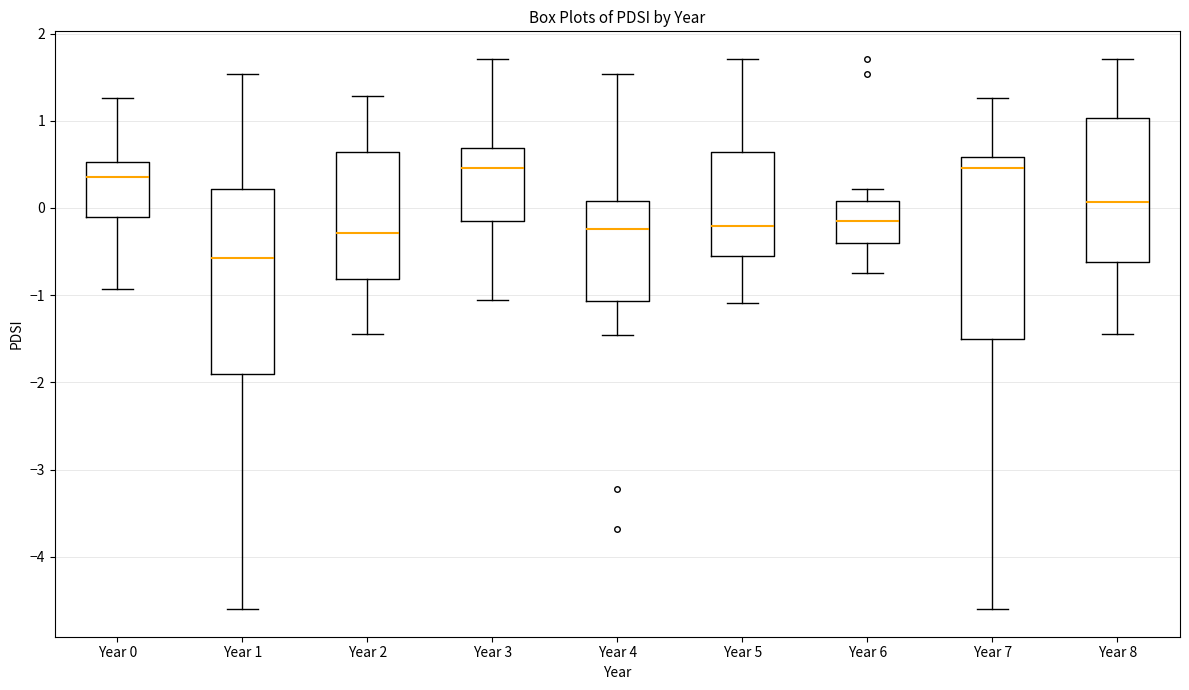

Which box has the lowest median line?

Year 1